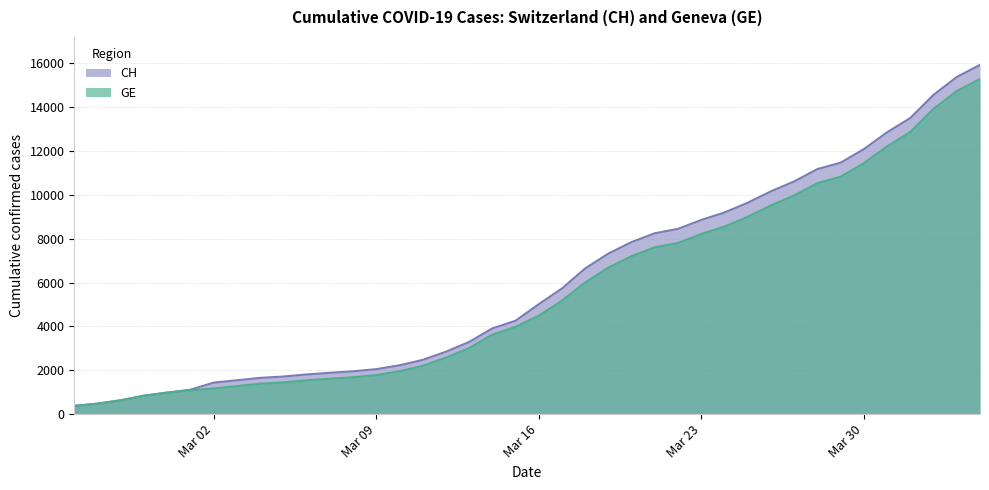

What is the value of the GE point at the 36th from the left?

12210